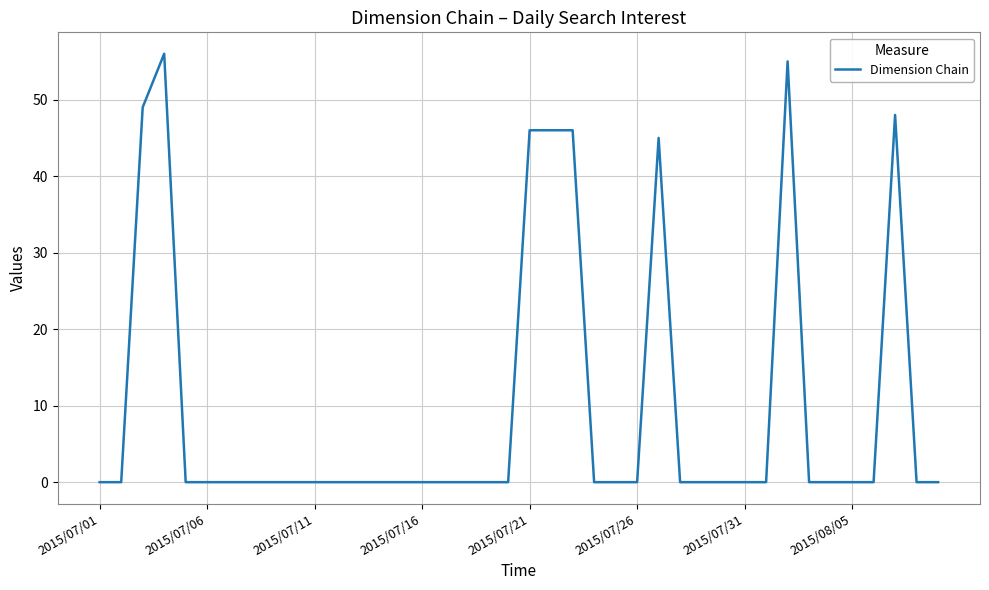

What is the difference between the second highest and minimum values?

55